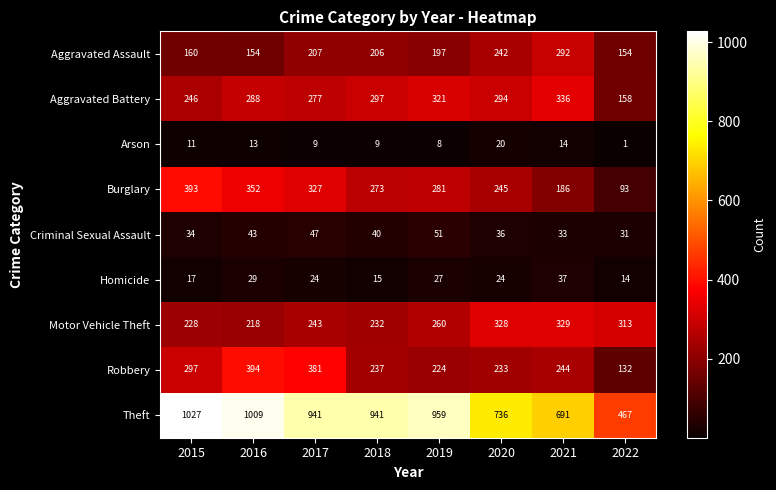

List the series in order of their peak value, highest first.

Theft, Robbery, Burglary, Aggravated Battery, Motor Vehicle Theft, Aggravated Assault, Criminal Sexual Assault, Homicide, Arson